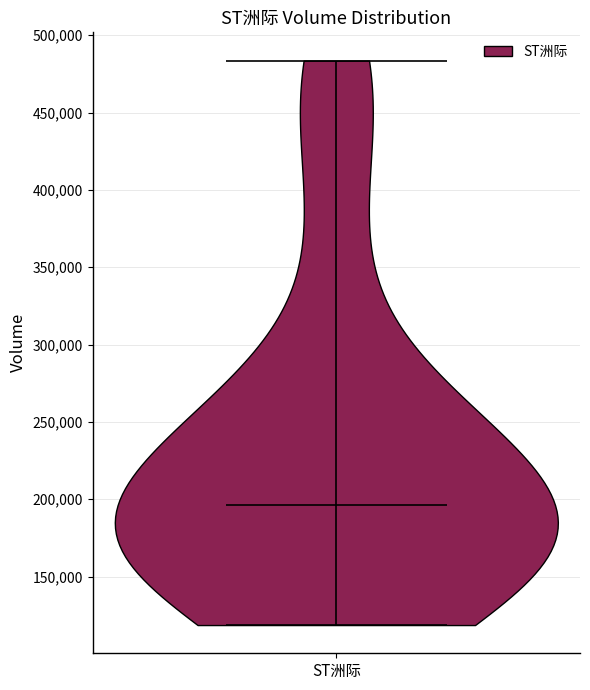

What is the lowest point the violin for ST洲际 reaches on the y-axis? The values are not printed on the chart, so give them approximately, as read against the axis.

120000